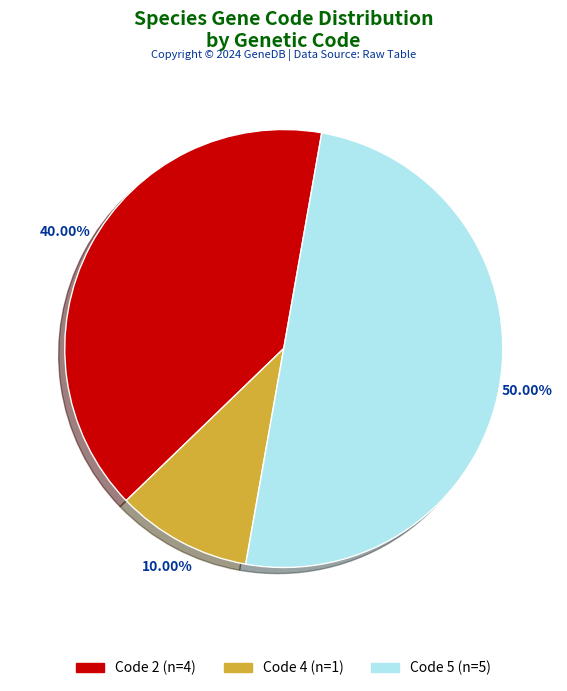

Is Code 2 (n=4) the majority of the pie?

No